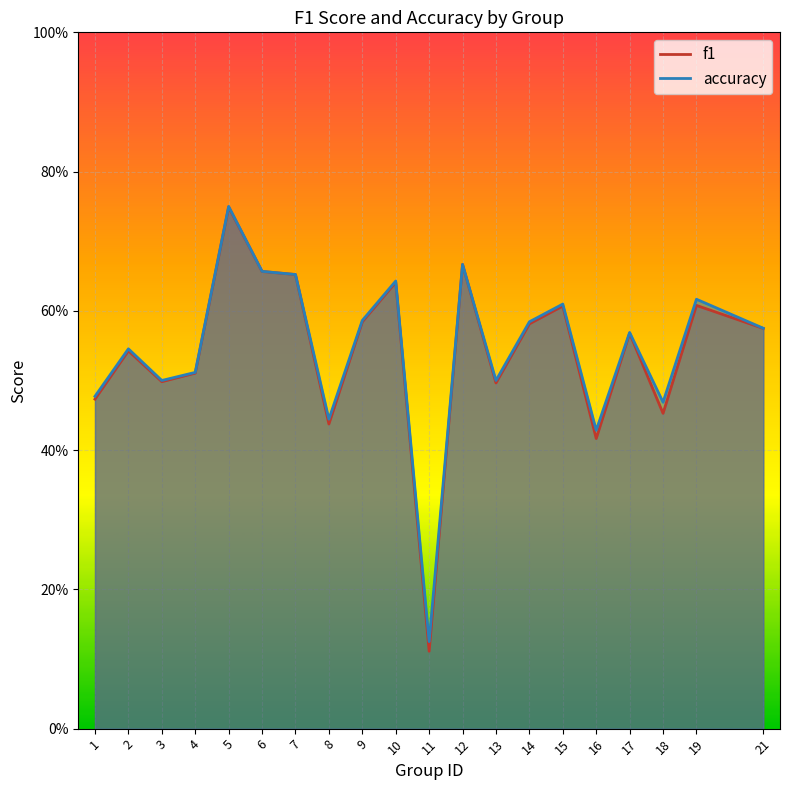

At which label does accuracy reach its minimum?

11